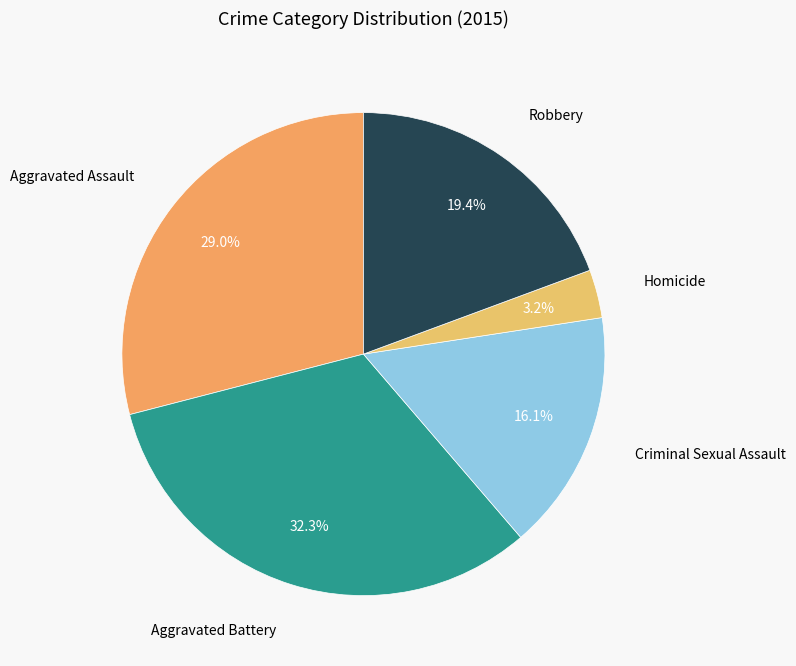

How many segments does this pie chart have?

5